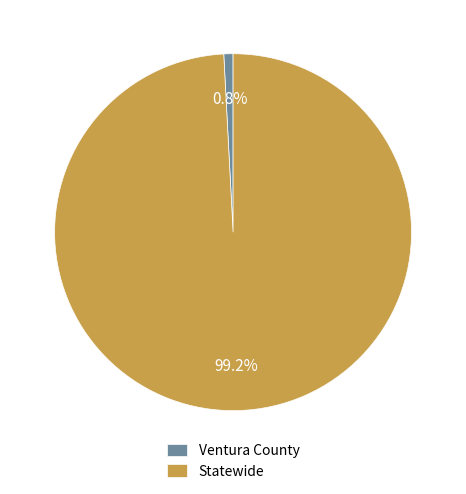

To the nearest percent, what is the difference between the largest and smallest slice percentages?

98%